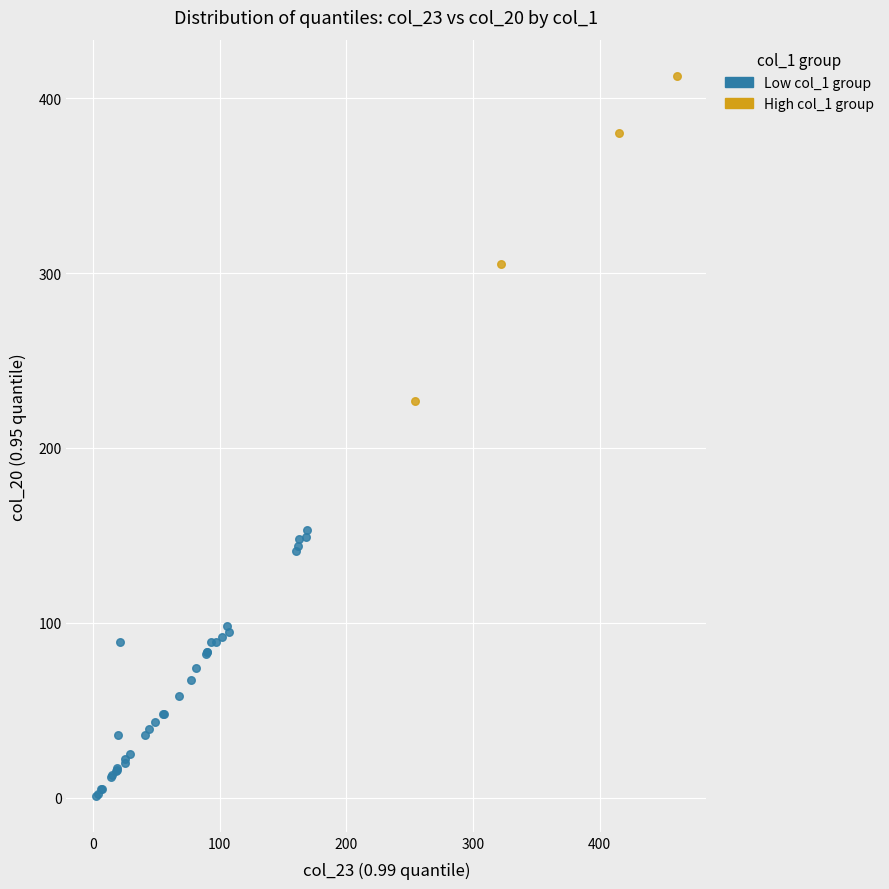

Which series contains the lowest Y value?

Low col_1 group